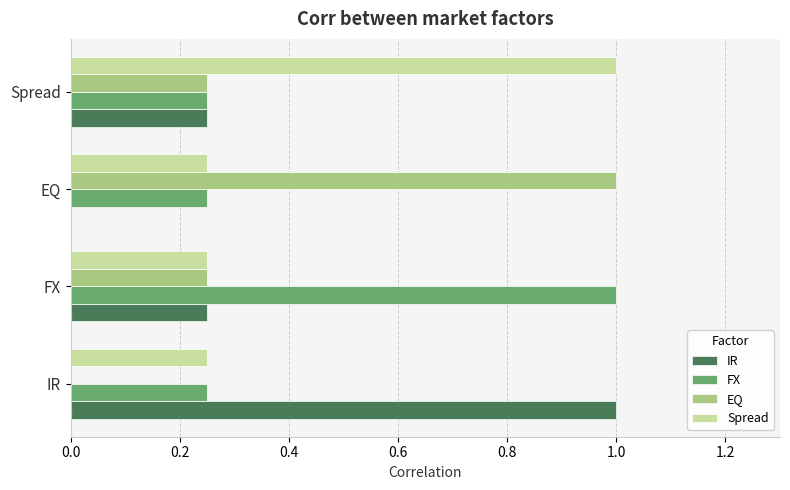

What is the total value across all series at IR?

1.5